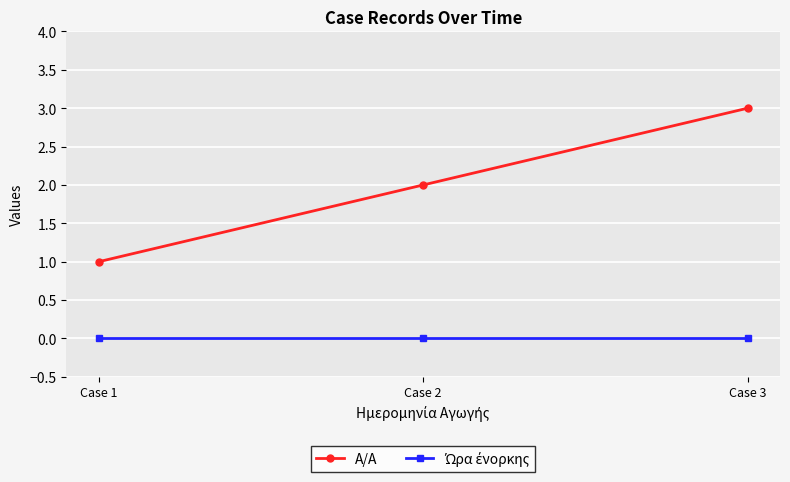

At which category is the sum across all series the highest?

Case 3